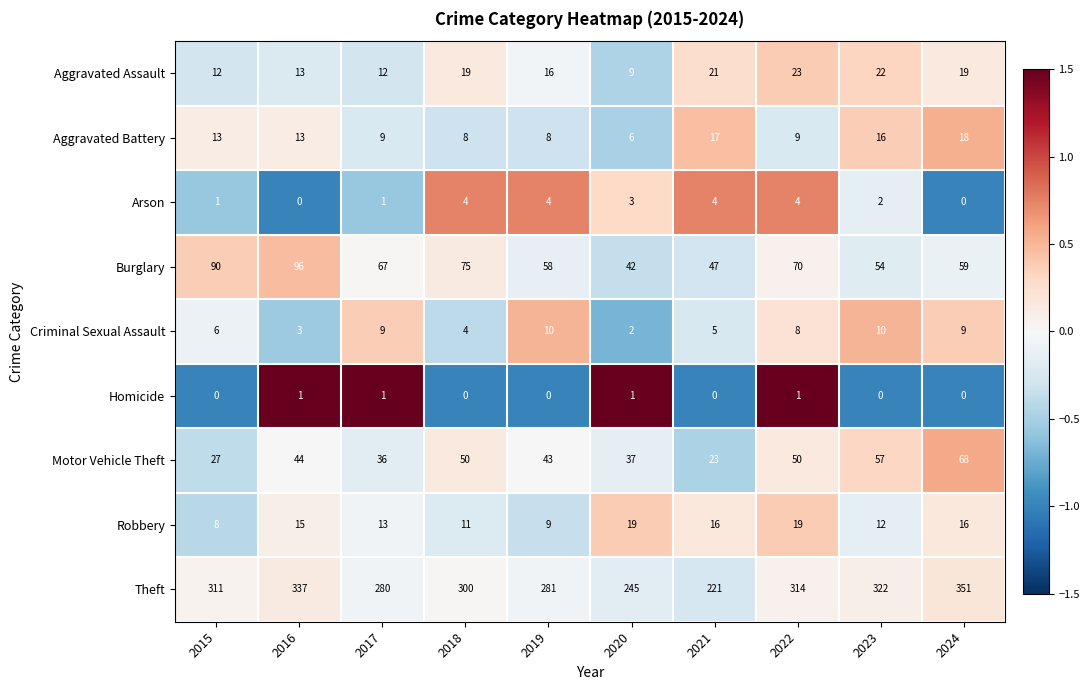

At which label is Burglary closest to 69?

2022